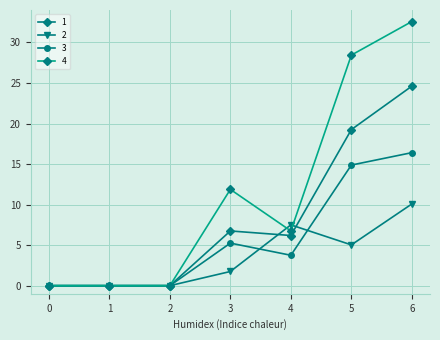

The value of 2 at 4 is 7.5. True or false?

True